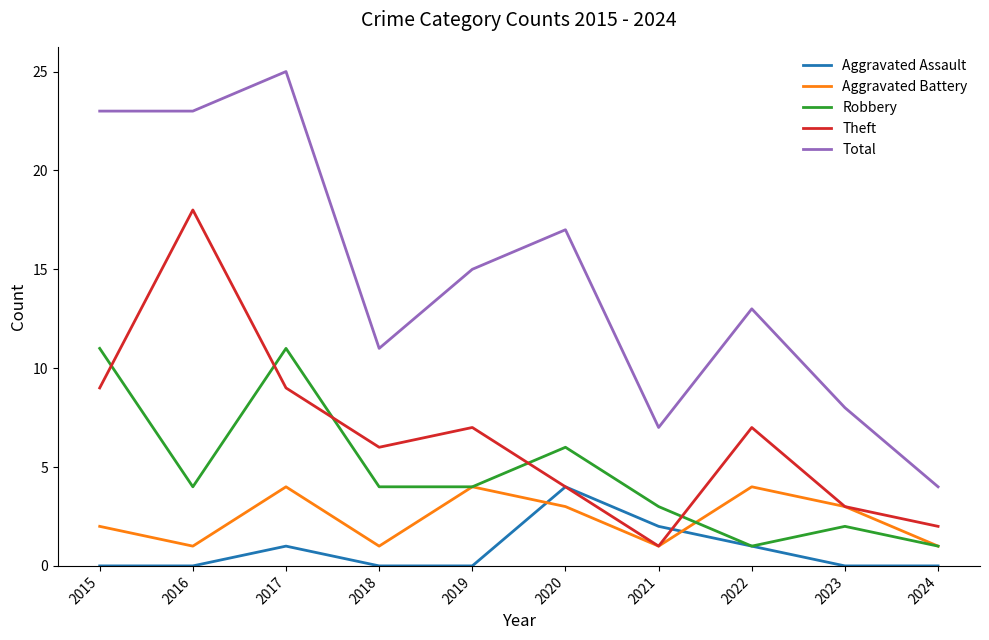

The Aggravated Battery series shows 7 at 2022. True or false?

False